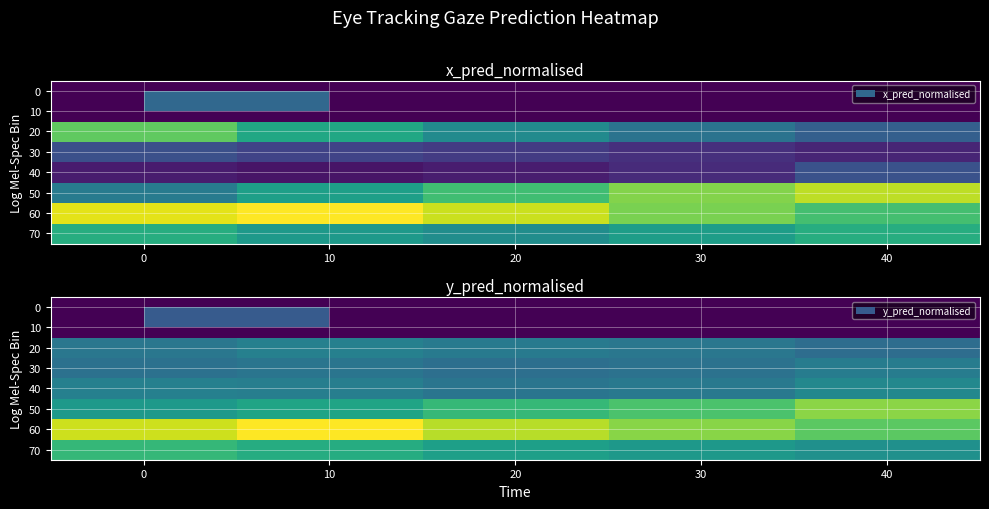

Which has a higher value, 30 or 40?

30